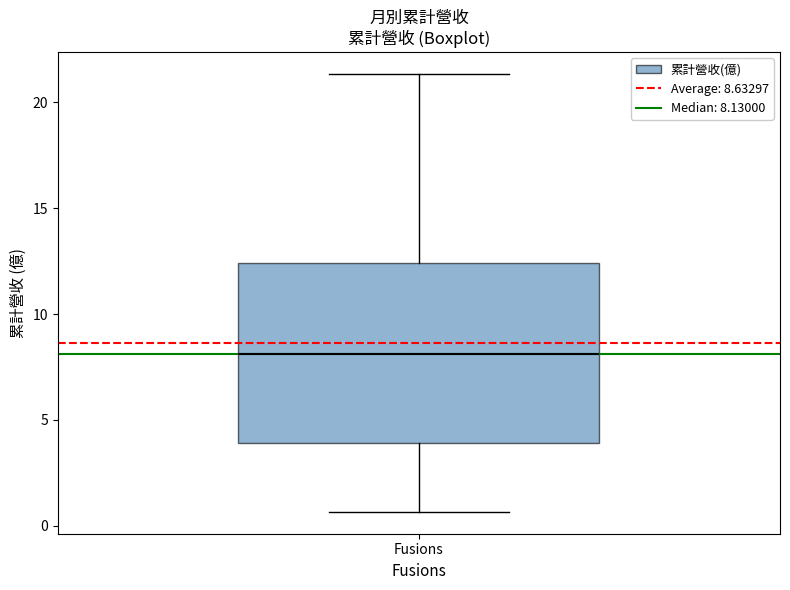

Transcribe this box plot: give where the median line is, the range the box spans, and where the two whiskers end, as read against the y-axis. The values are not printed on the chart, so give them approximately, as read against the axis.

median 8.0, box 4.0 to 12.5, whiskers 0.5 to 21.5